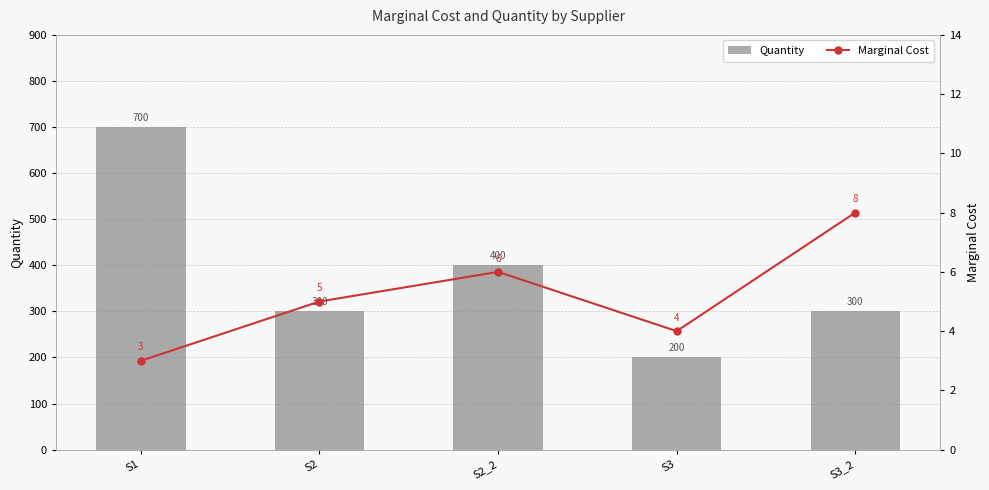

Reading left to right, transcribe all the data shown in this chart.

Quantity: 700	300	400	200	300
Marginal Cost: 3	5	6	4	8